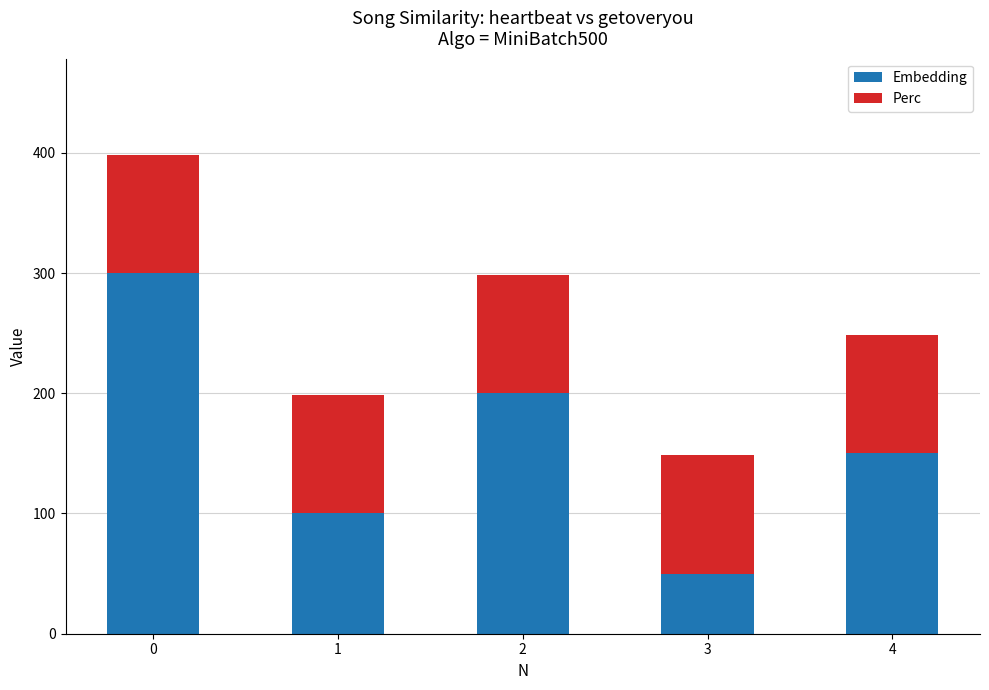

Rank the categories by Embedding value from lowest to highest.

3, 1, 4, 2, 0